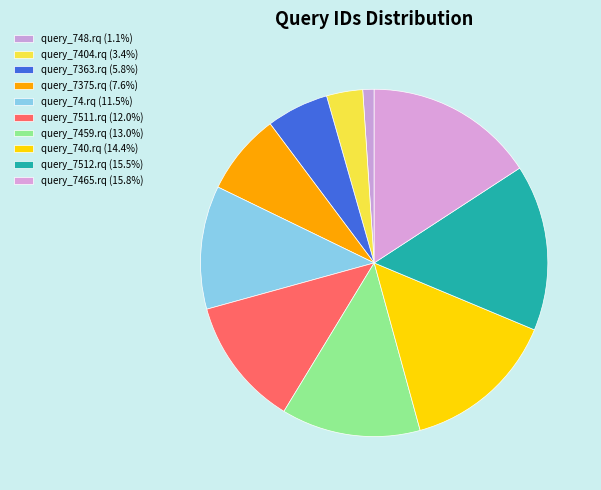

What percentage is the query_7459.rq slice, to the nearest percent?

13%